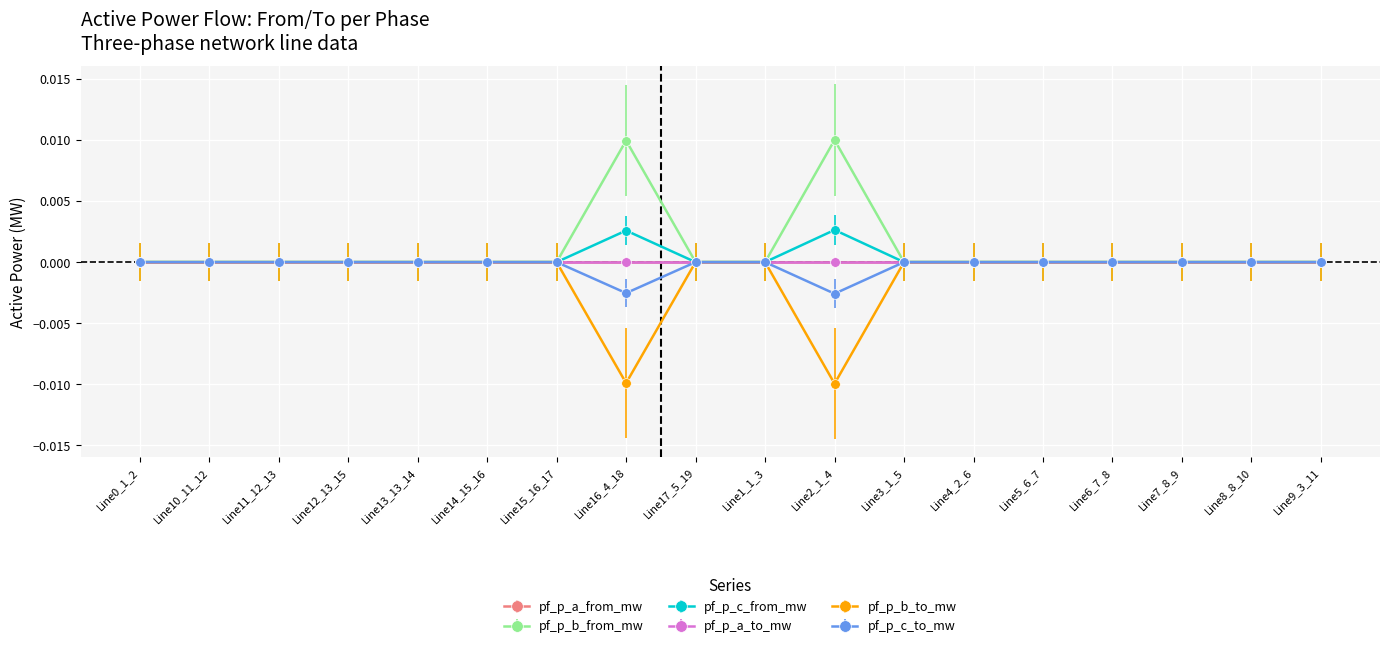

Does the chart have visible grid lines?

Yes